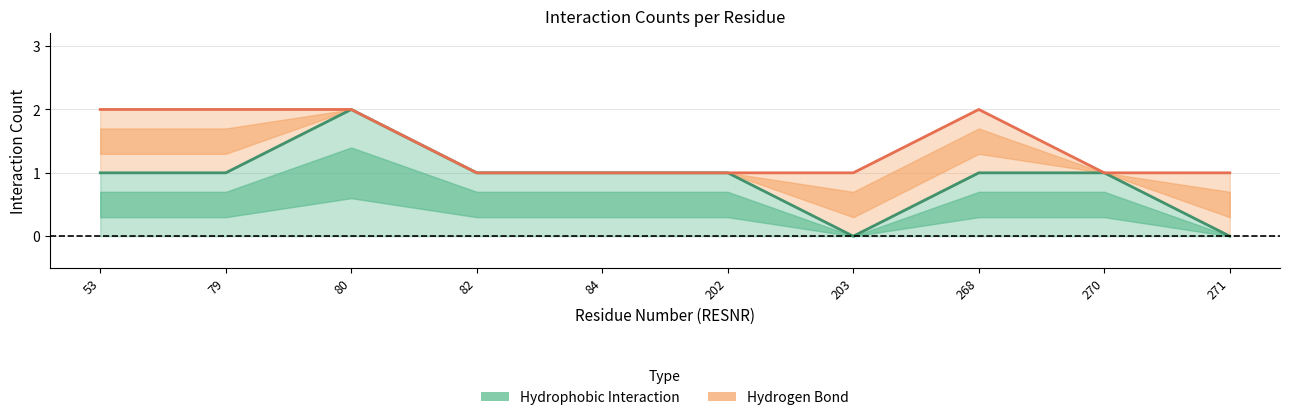

Where is the data nearest to the value 1?

53